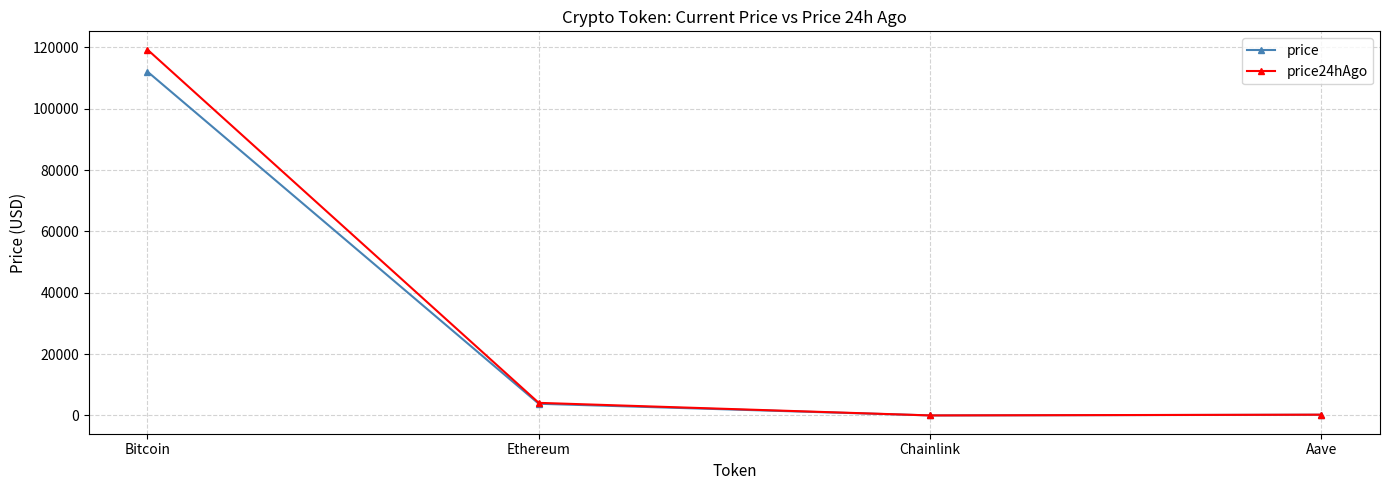

What is the minimum value for price24hAgo?

21.5